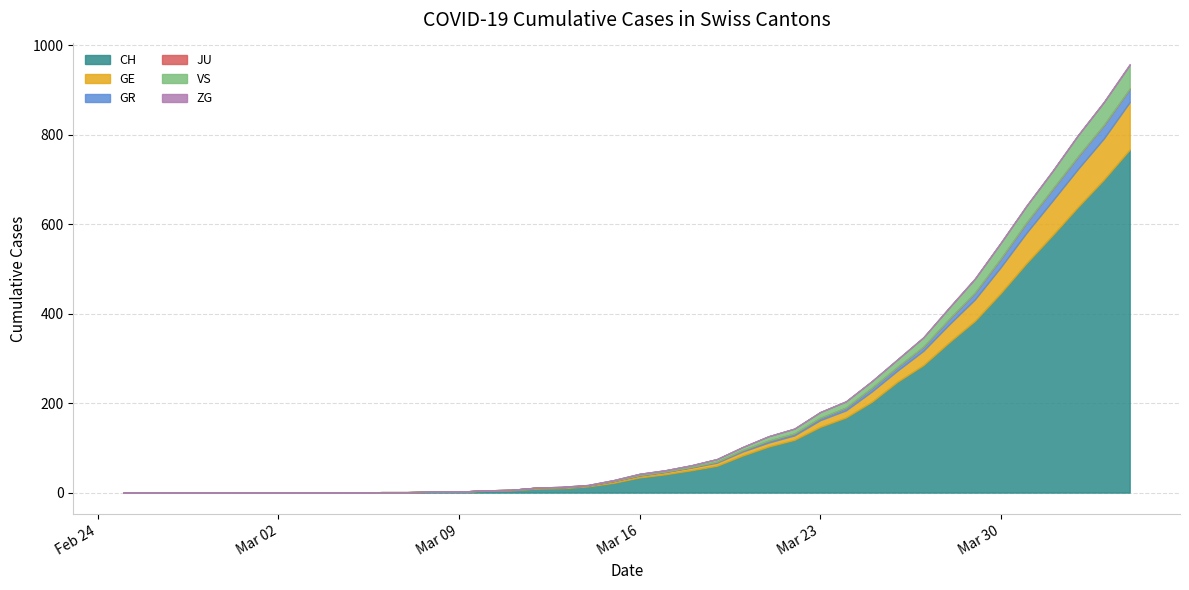

True or false: VS and GR cross at least once.

False